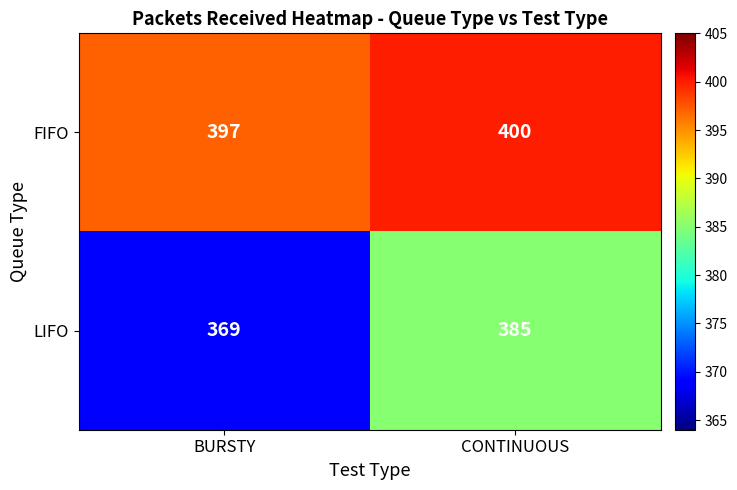

The value of LIFO at BURSTY is 112. True or false?

False